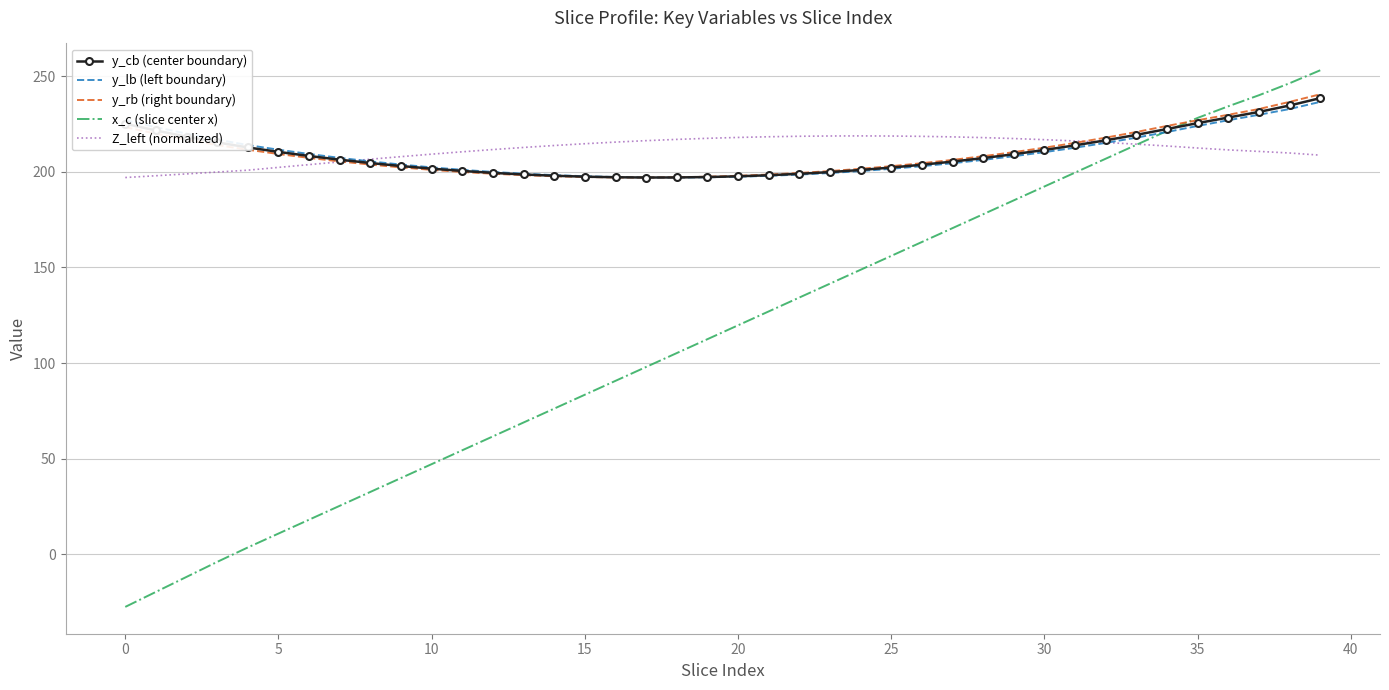

Which series has the largest range (max minus min)?

x_c (slice center x)